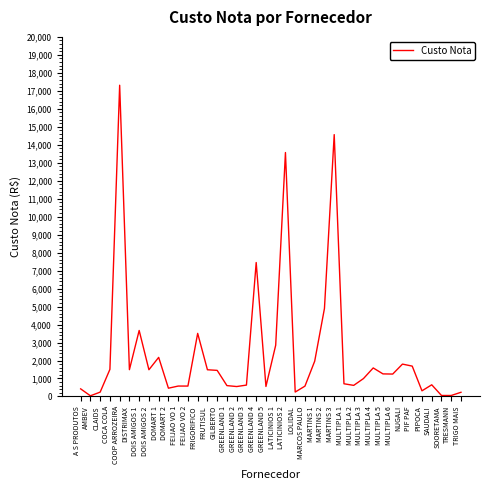

The value at NUGALI is 1800.5. True or false?

True